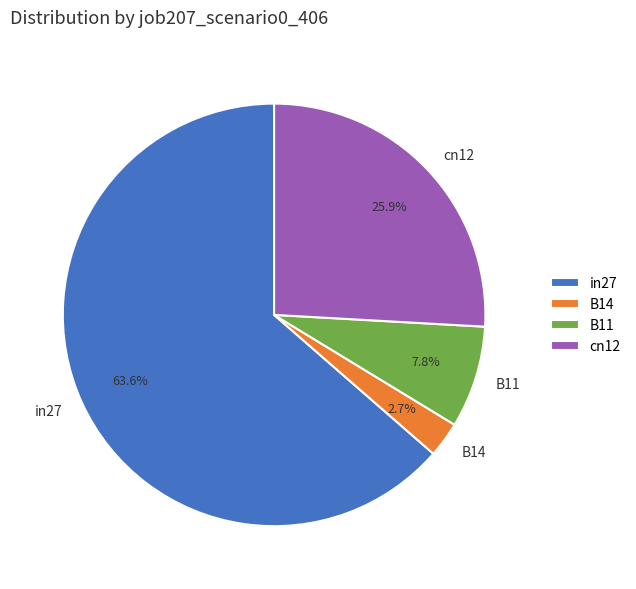

Do B11 and in27 together represent more than half of the pie?

Yes